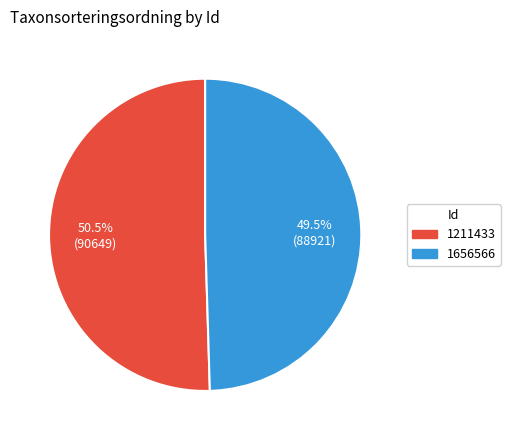

Rank the categories by value from highest to lowest.

1211433, 1656566